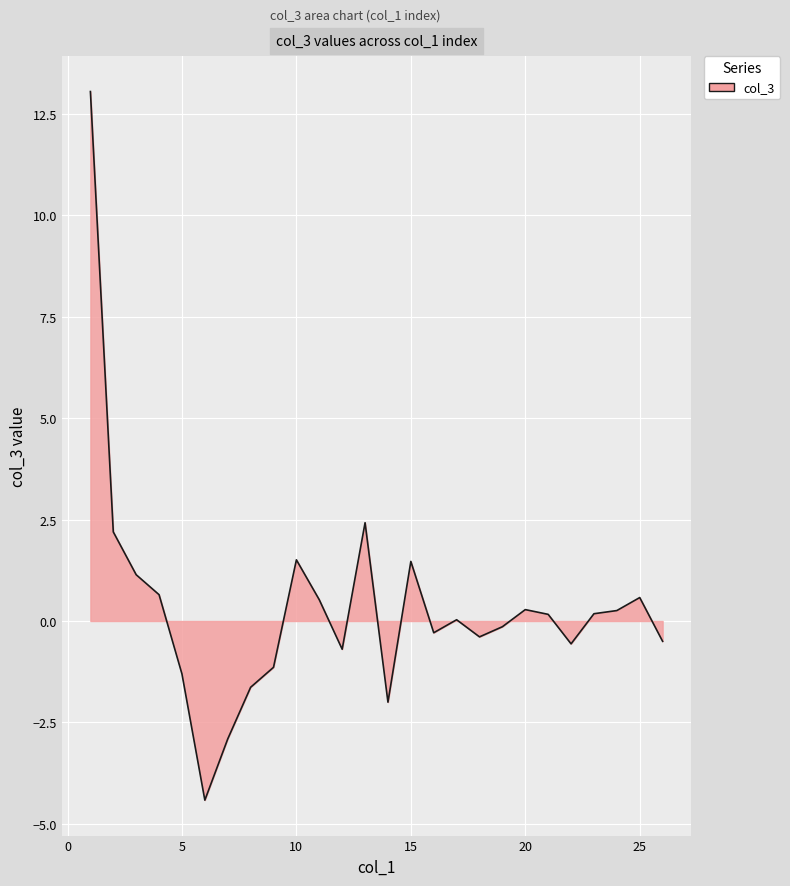

What is the smallest value displayed?

-4.4